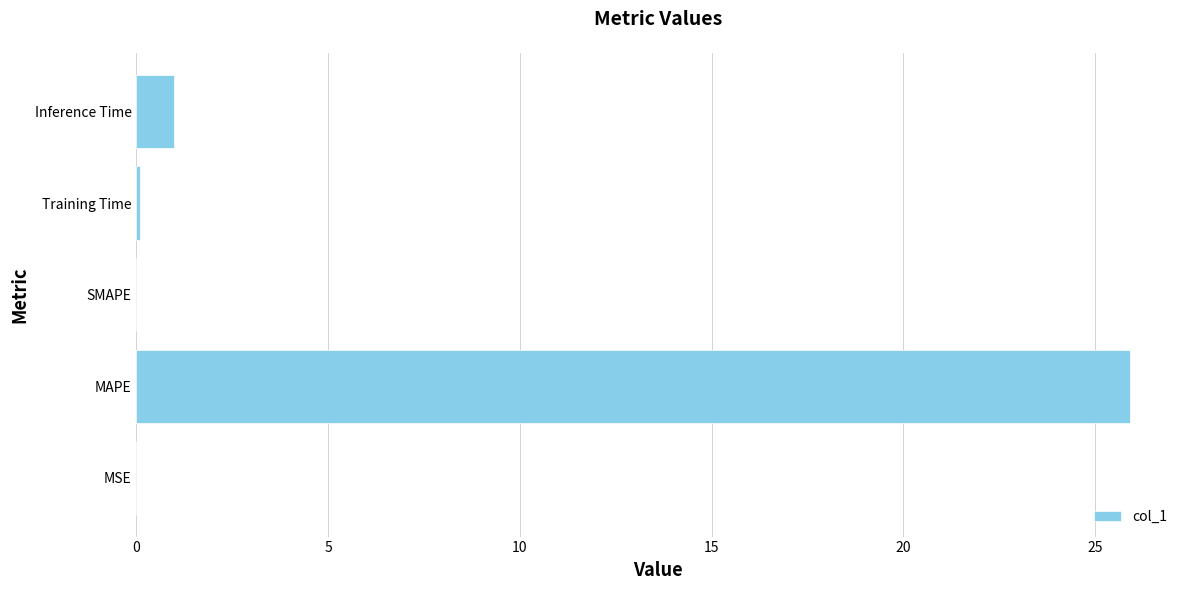

What is the greatest value displayed?

25.9